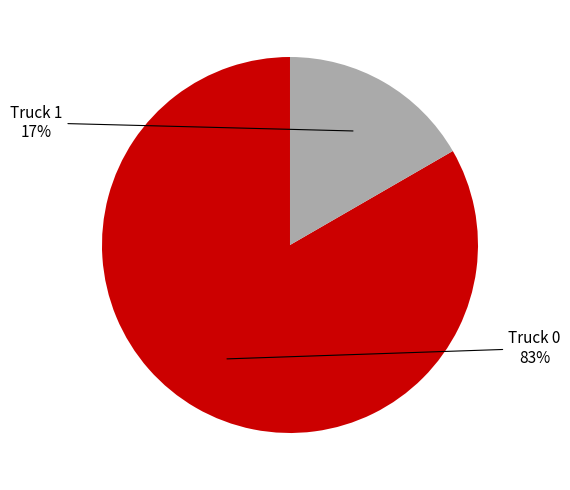

To the nearest percent, what is the combined percentage of Truck 0 and Truck 1?

100%